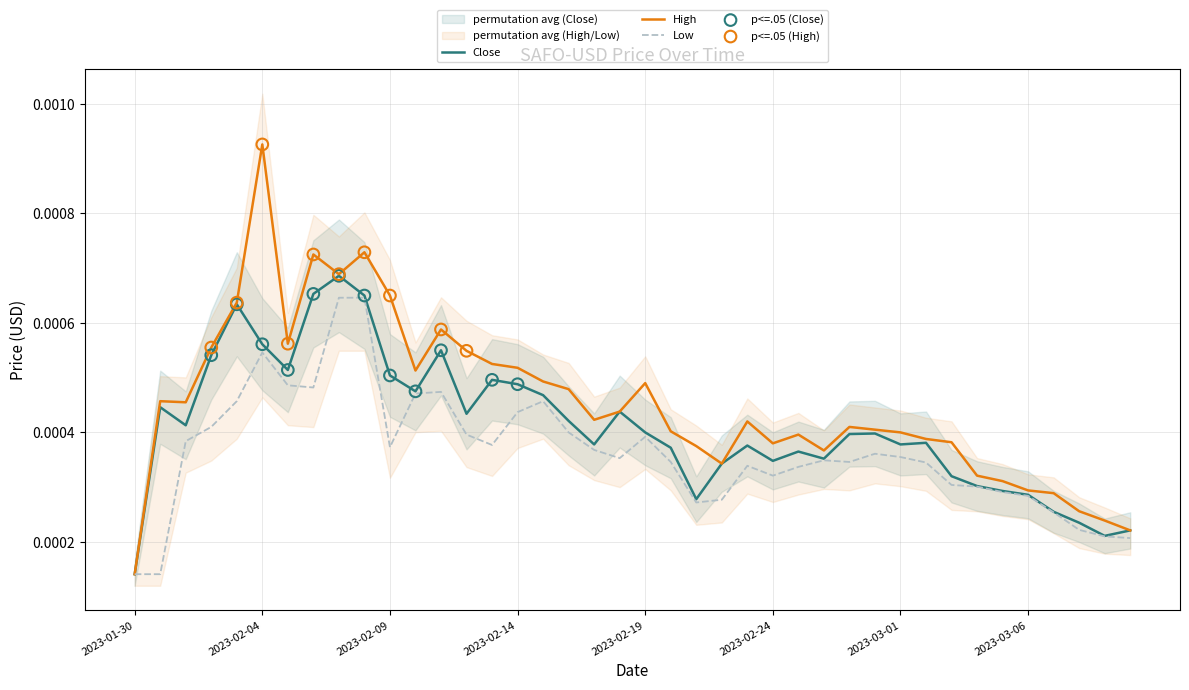

Which series has the largest total across all categories?

High